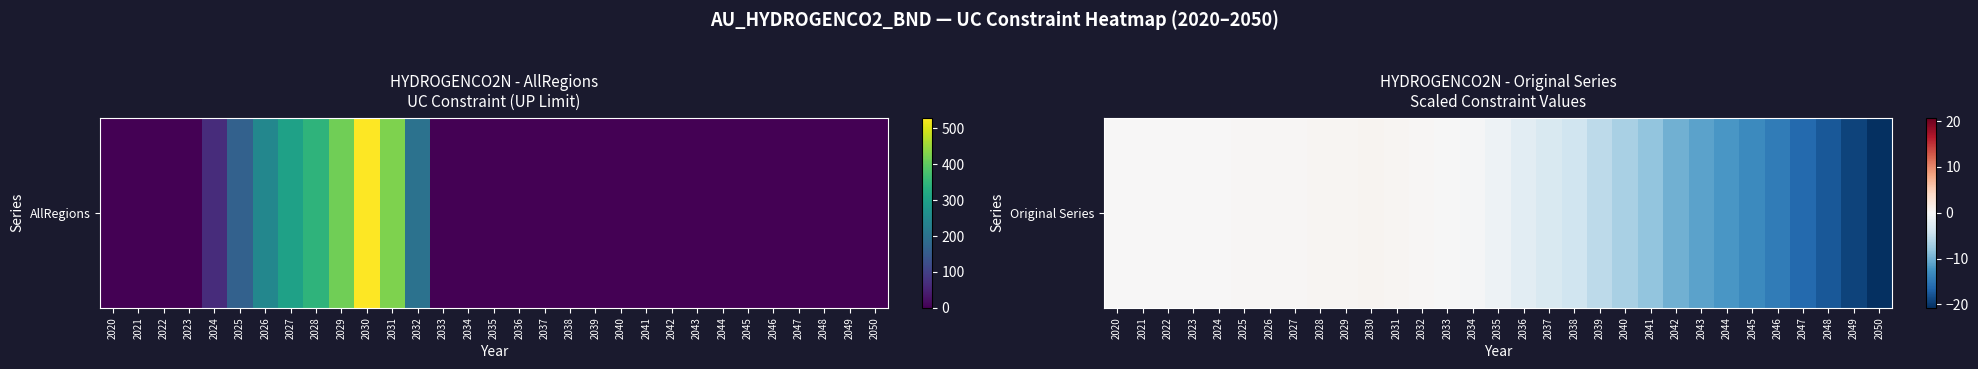

What is the difference between the maximum and minimum values?

21.3